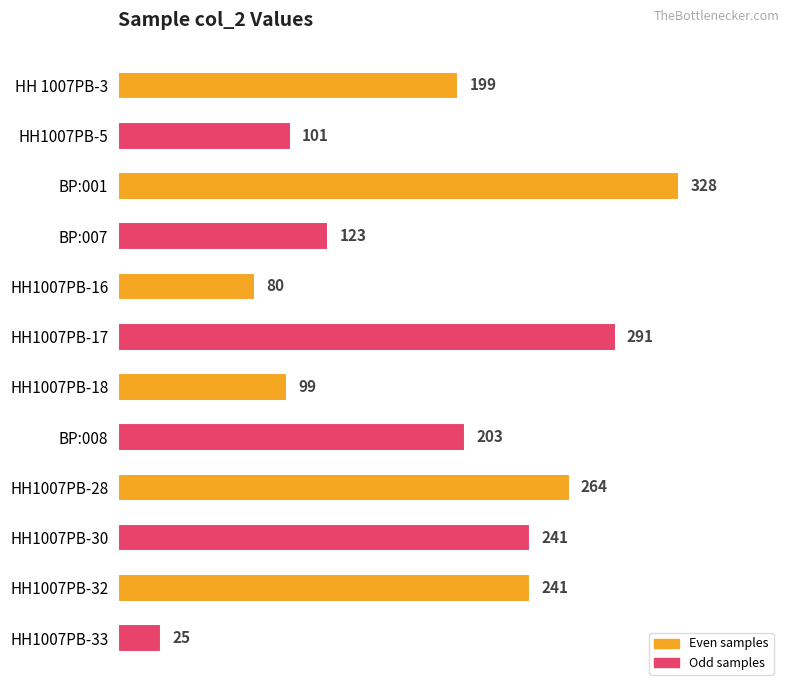

What is the ratio of the value at BP:007 to the value at HH1007PB-32?

0.5